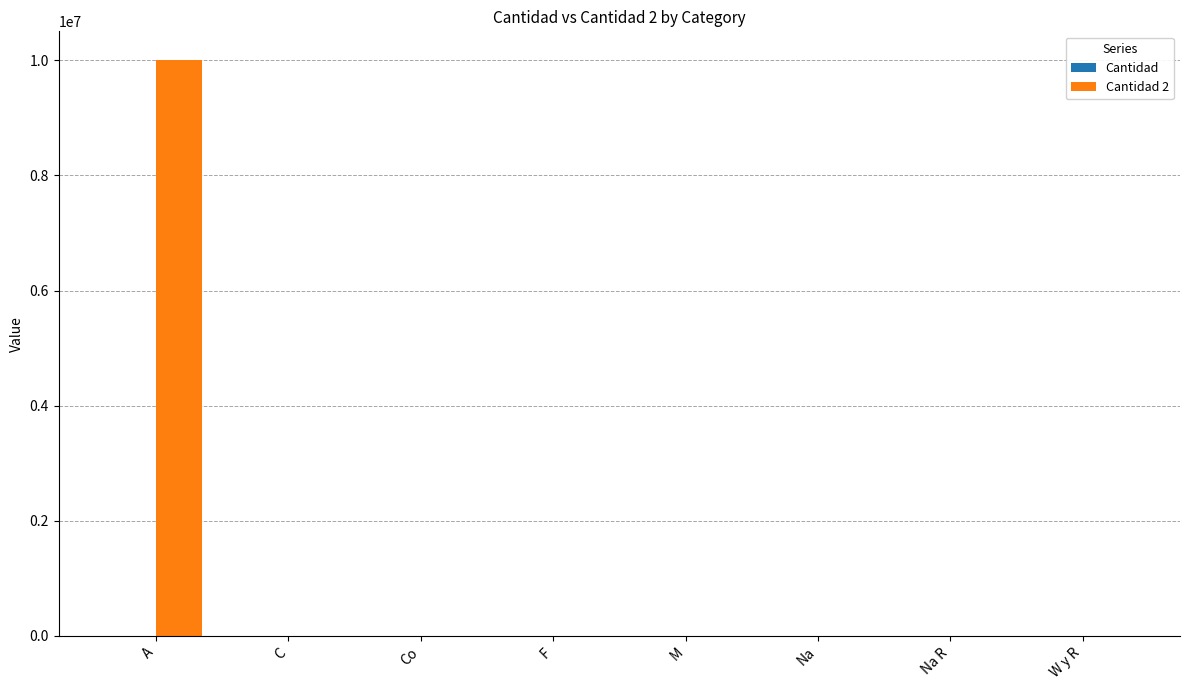

What is the maximum value shown in the chart?

10001473